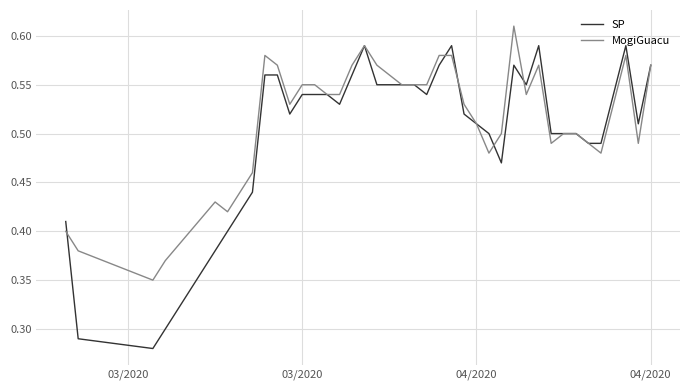

True or false: SP and MogiGuacu cross at least once.

True